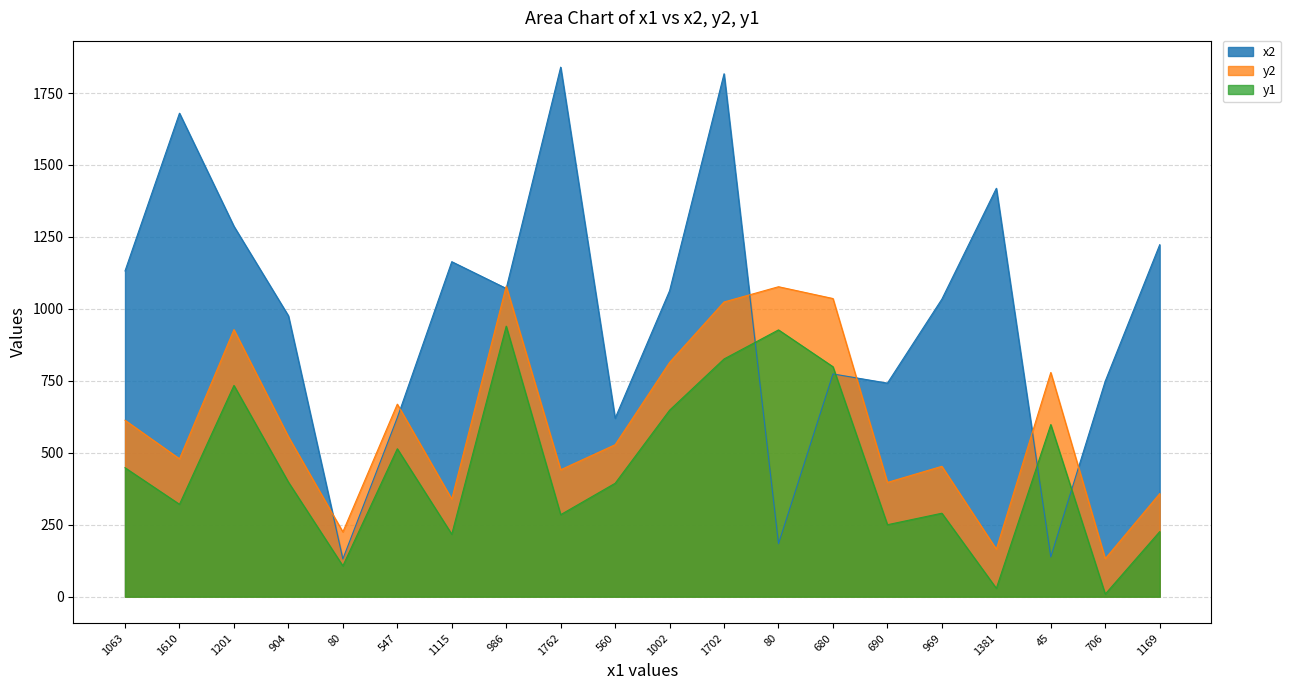

What is the sum of the y1 values at 904 and 1762?

683